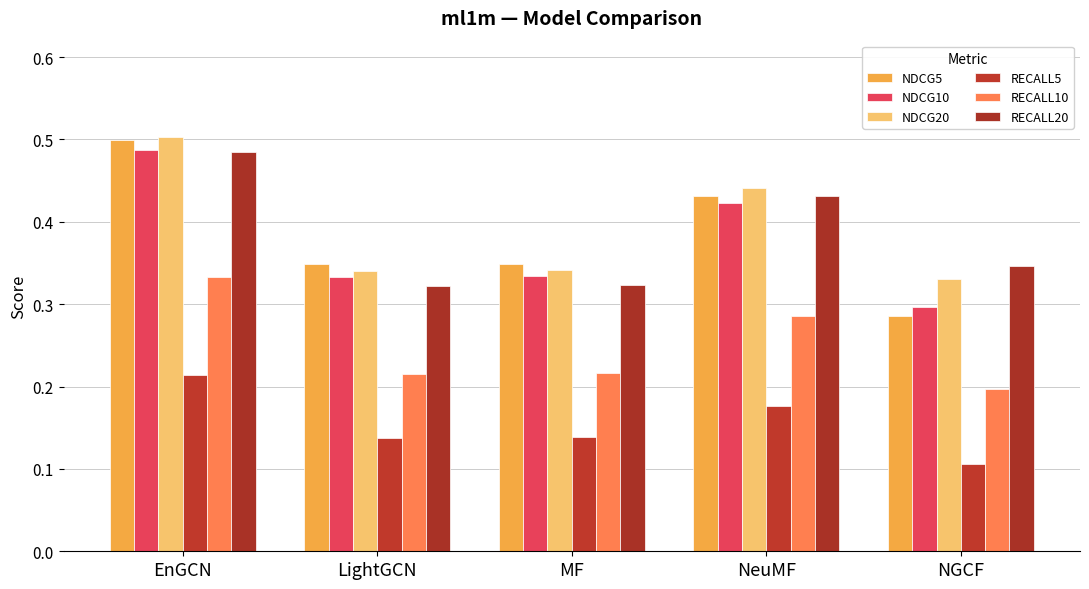

What is the label of the 1st bar from the left?

EnGCN